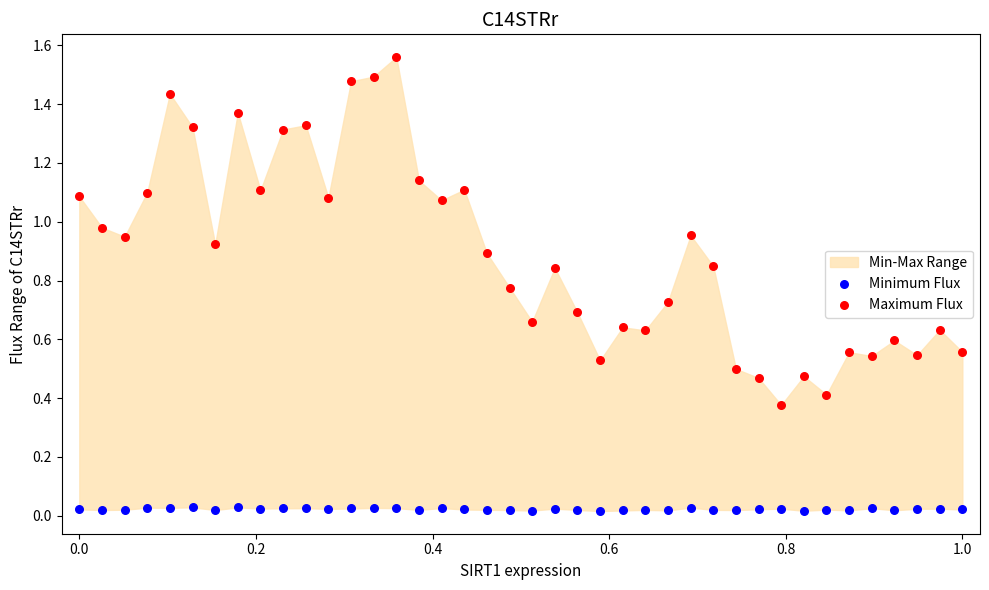

Which series contains the lowest Y value?

Minimum Flux